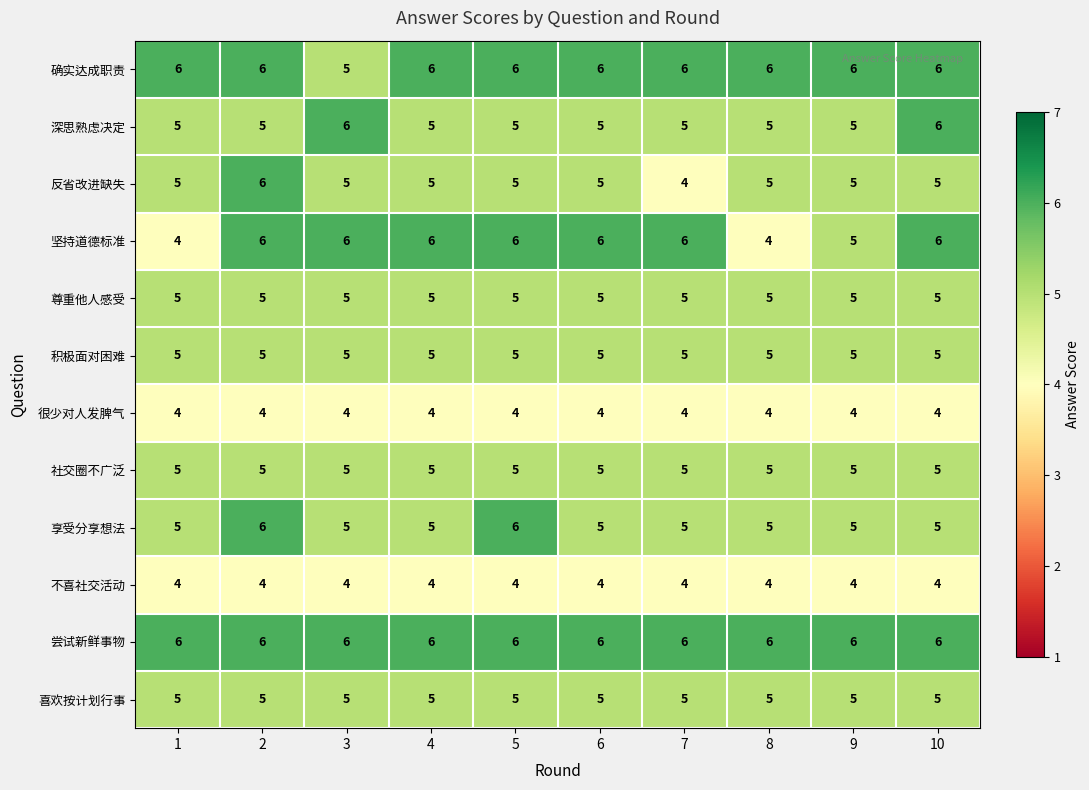

What is the total value across all series at 3?

61